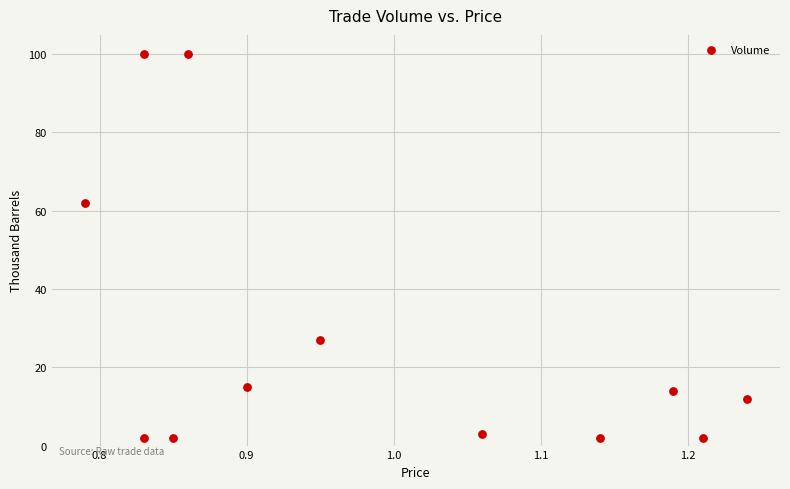

What is the range of Y values (max minus min)?

98